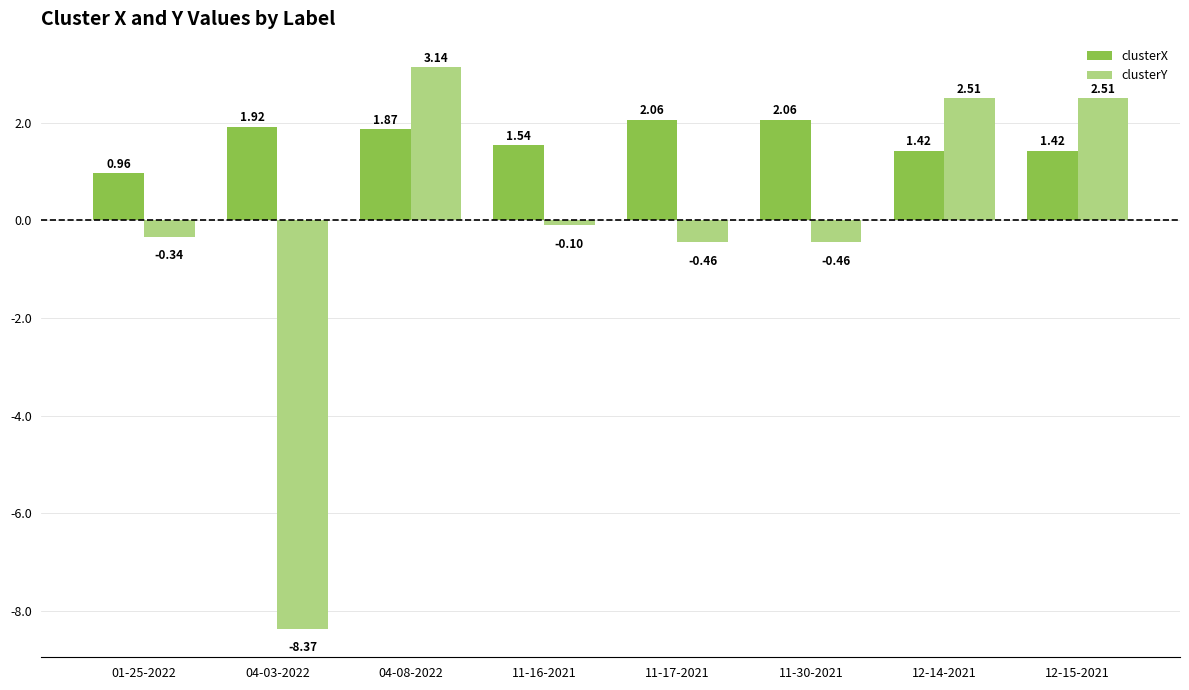

What is the average value of the clusterX series?

1.7